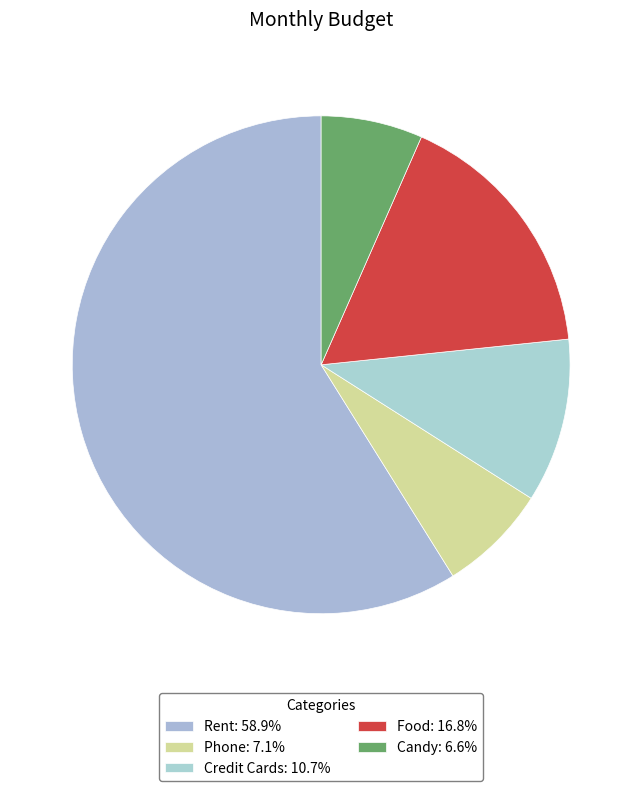

Count the number of slices in the pie.

5